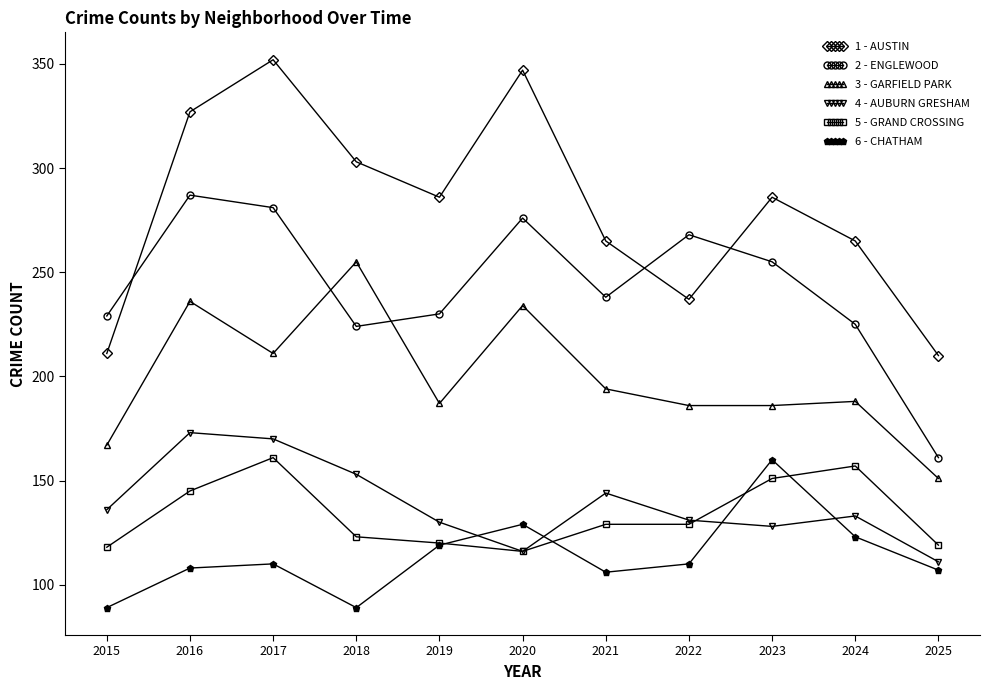

What is the difference between the highest and lowest values at 2016?

219